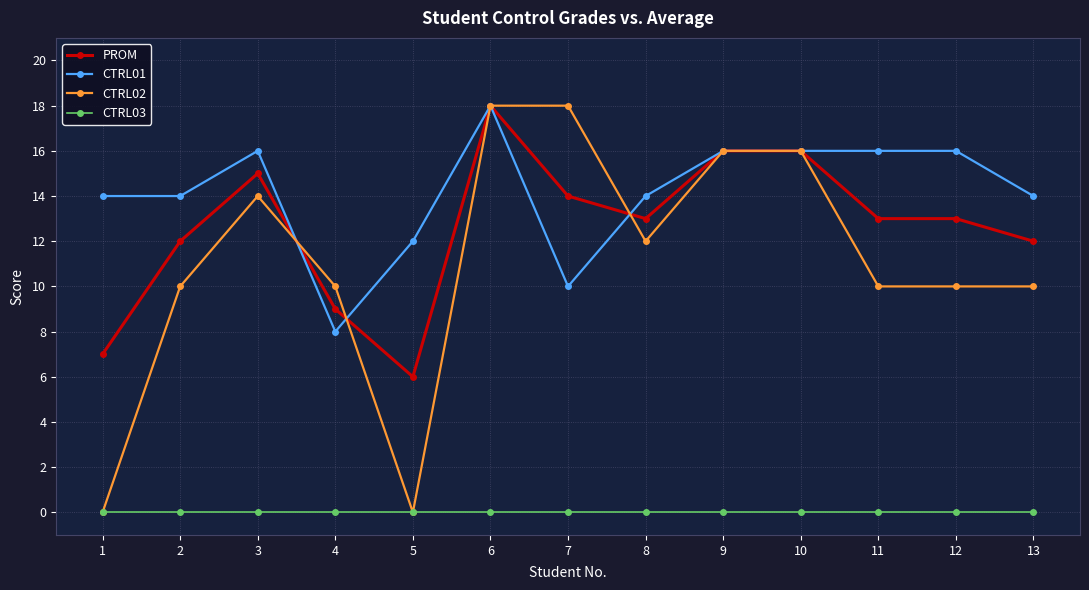

True or false: CTRL03 has a value of 0 at 1.

True